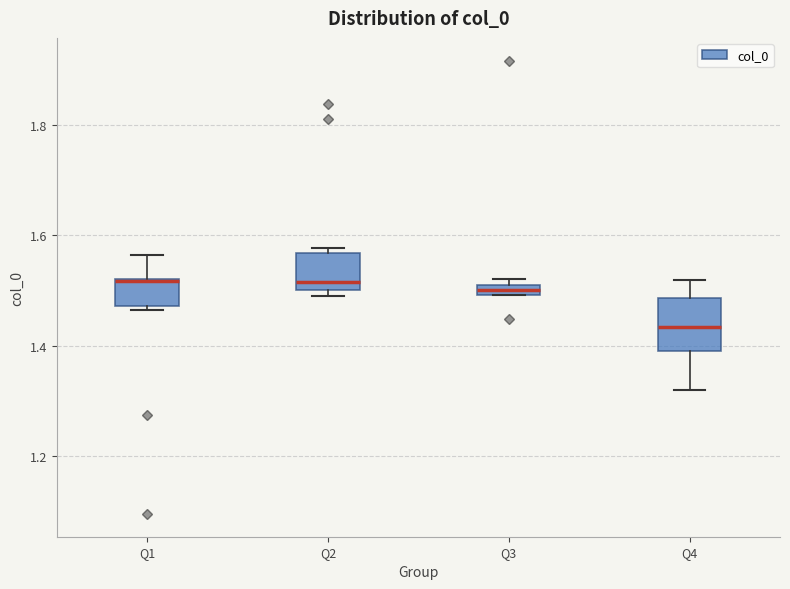

Comparing the boxes themselves (not the whiskers), which one is the tallest?

Q4